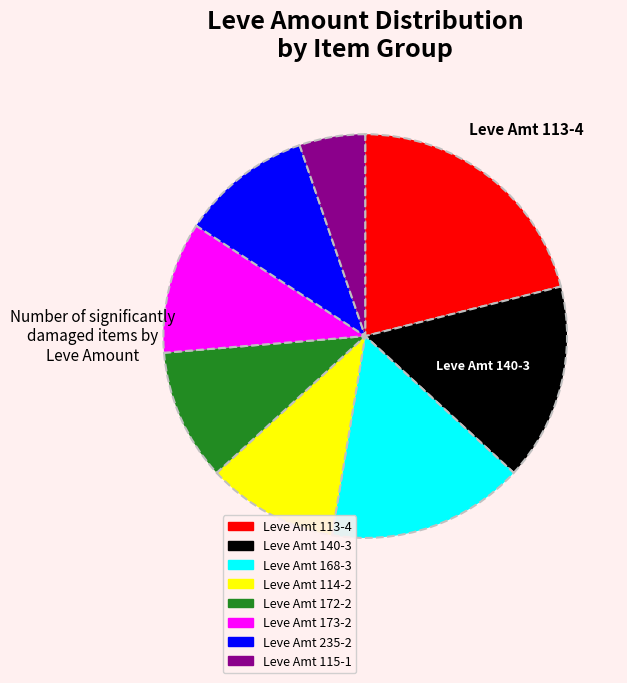

Is there a majority slice in this chart?

No